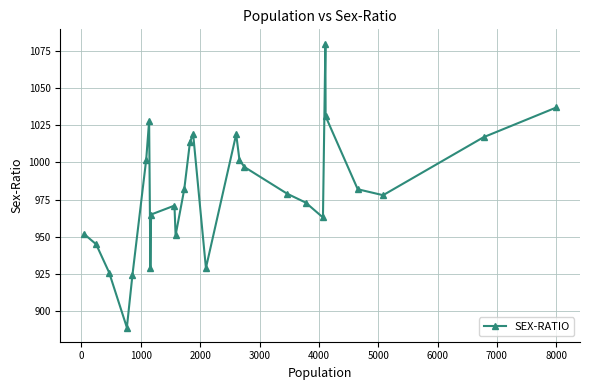

Reading left to right, extract all data points from this chart.

952	945	926	889	924	1002	1028	929	965	971	951	982	1014	1019	929	1019	1002	997	979	973	963	1080	1031	982	978	1017	1037